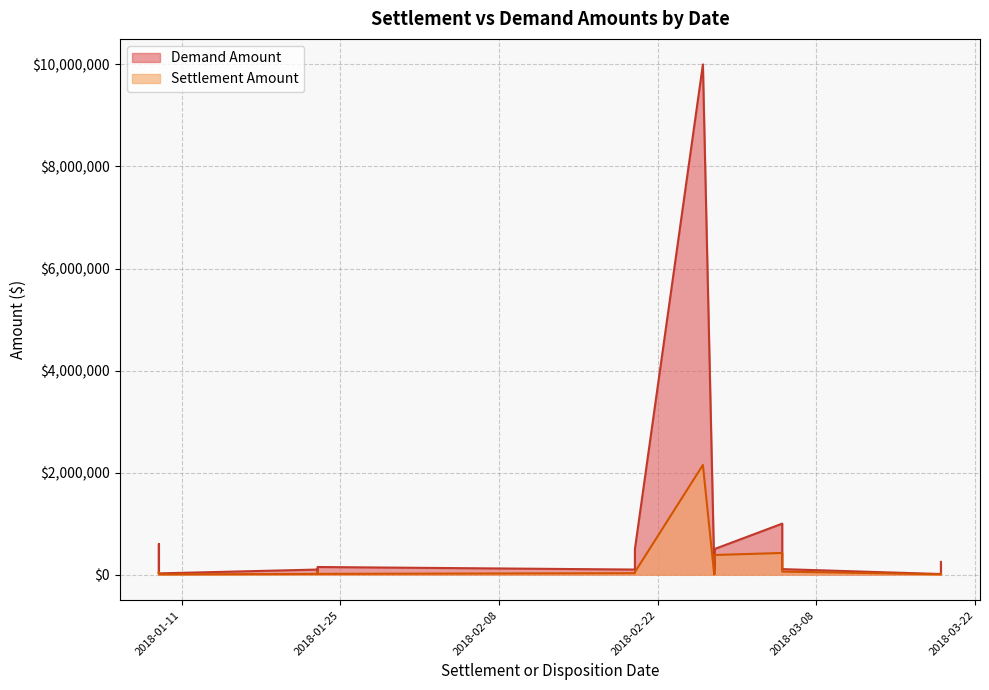

List the series in order of their peak value, highest first.

Demand Amount, Settlement Amount